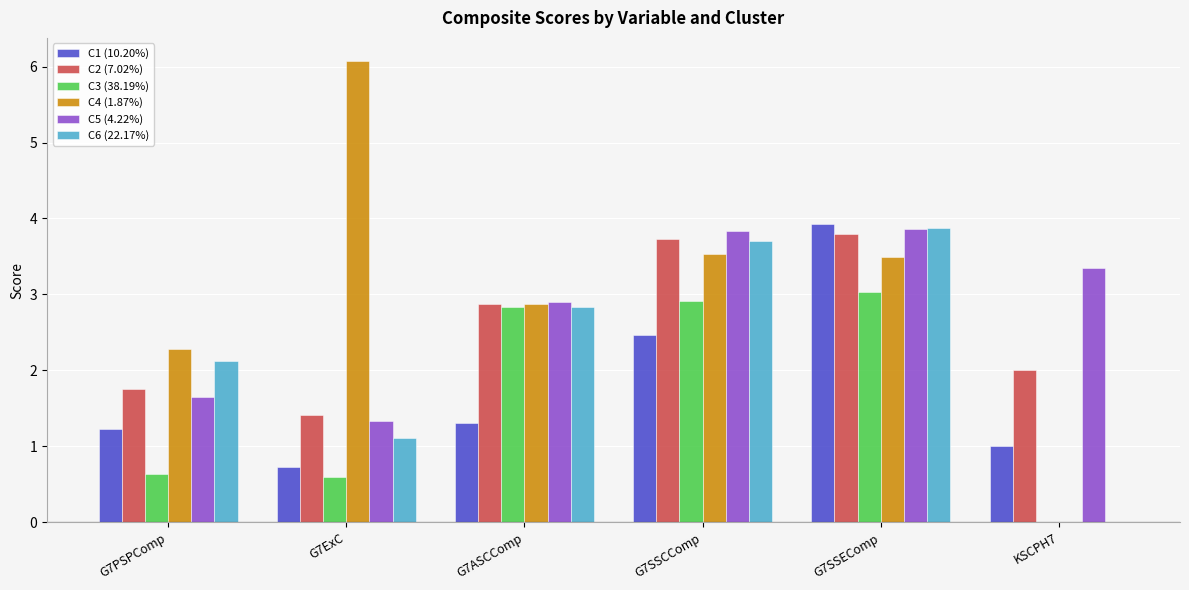

What are all the series names shown in the legend?

C1 (10.20%), C2 (7.02%), C3 (38.19%), C4 (1.87%), C5 (4.22%), C6 (22.17%)